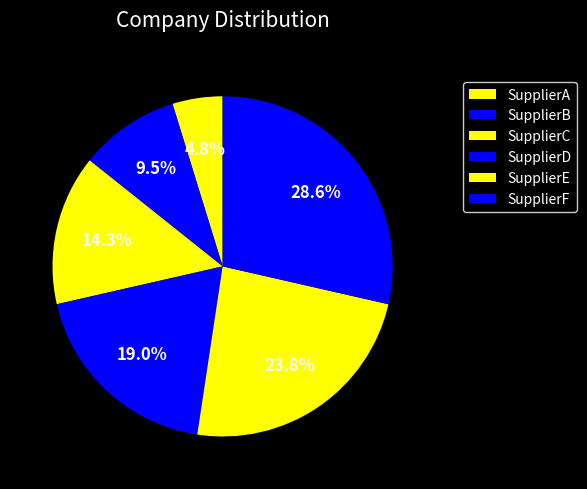

To the nearest percent, what is the difference between the largest and smallest slice percentages?

24%